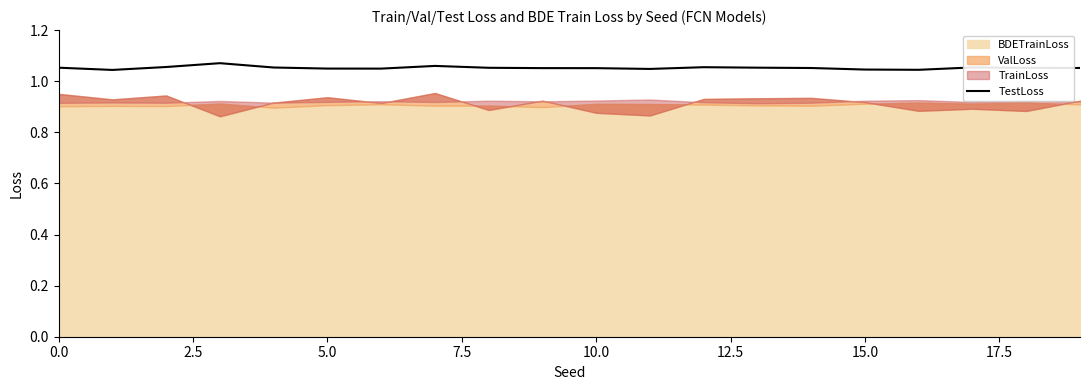

What is the ratio of the value at 10 to the value at 18?

1.0